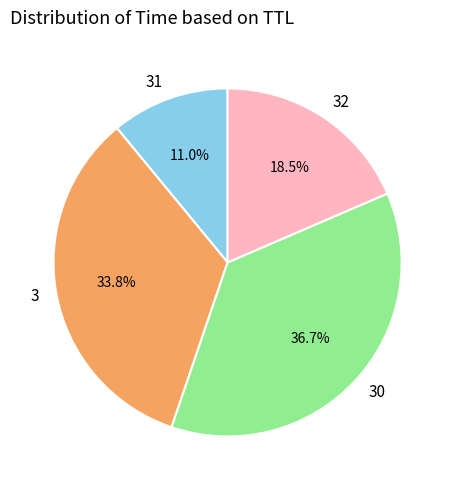

What percentage is NOT represented by 31?

89.0%